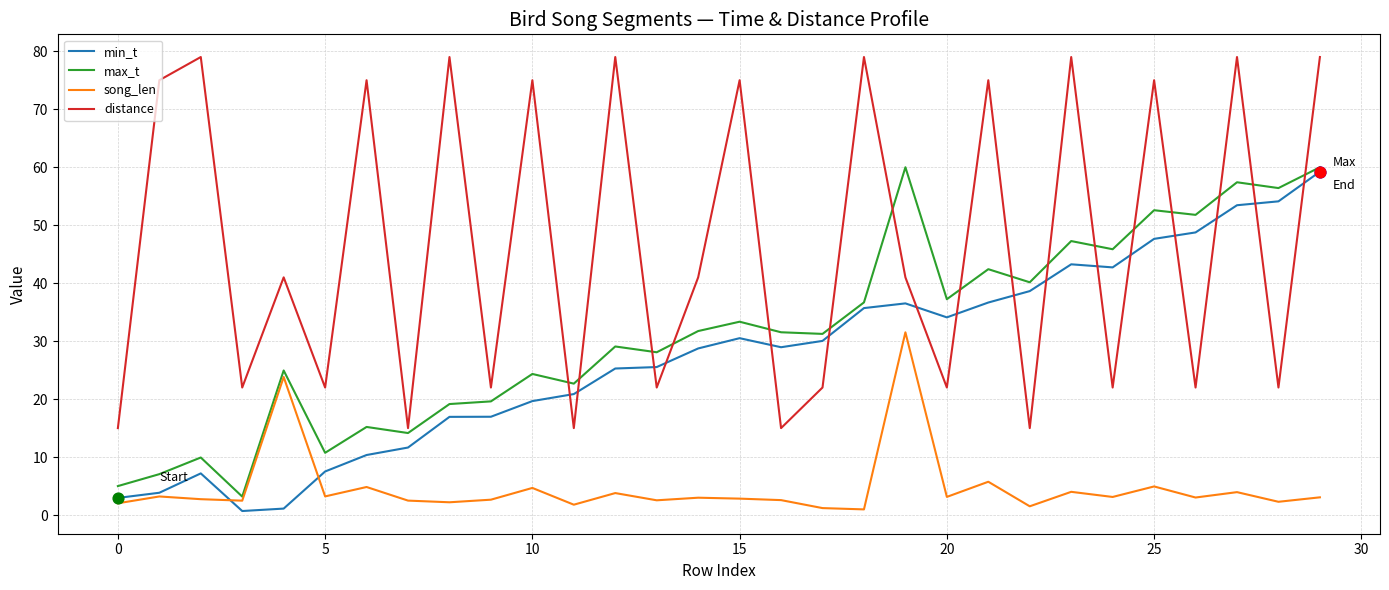

Which series has the largest range (max minus min)?

distance